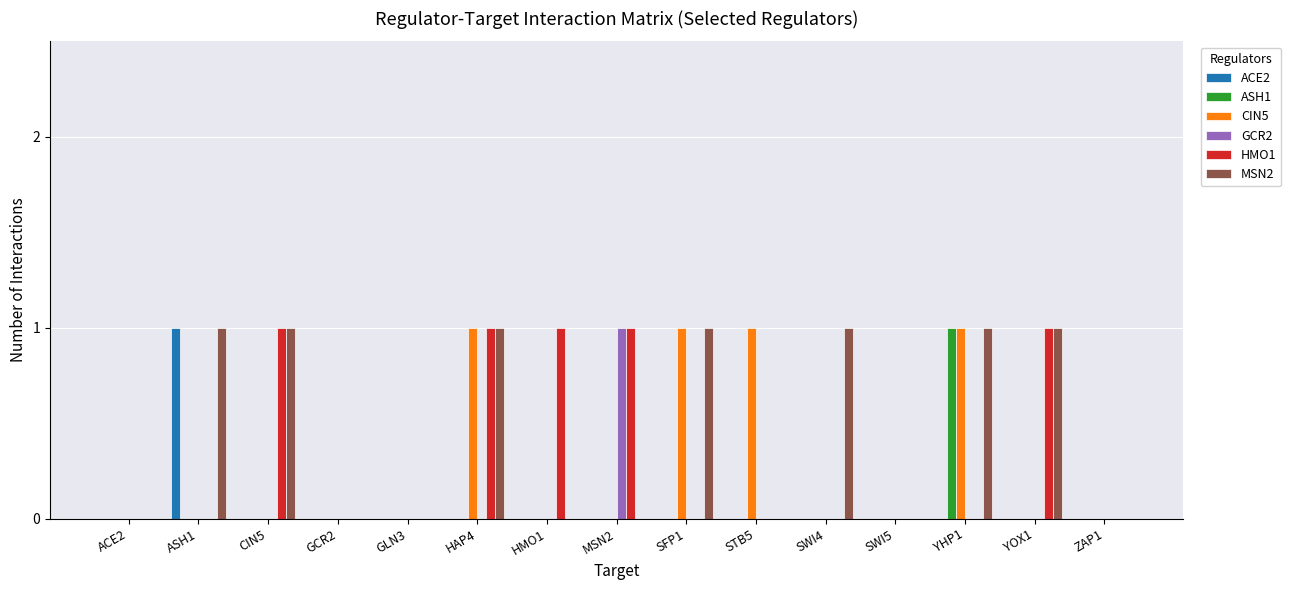

Is it true that MSN2 equals 1 at YHP1?

True